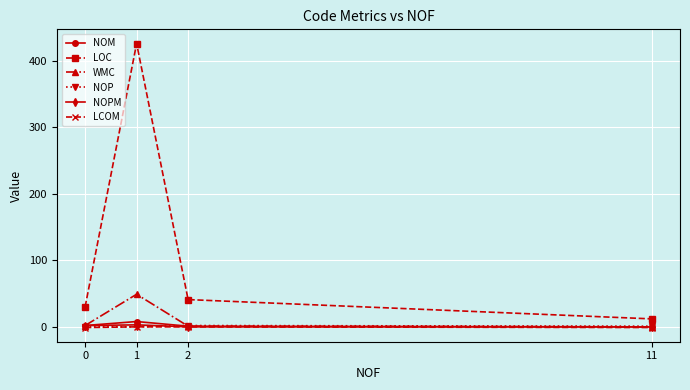

Is the value of LOC at 2 greater than the value of NOPM at 11?

Yes